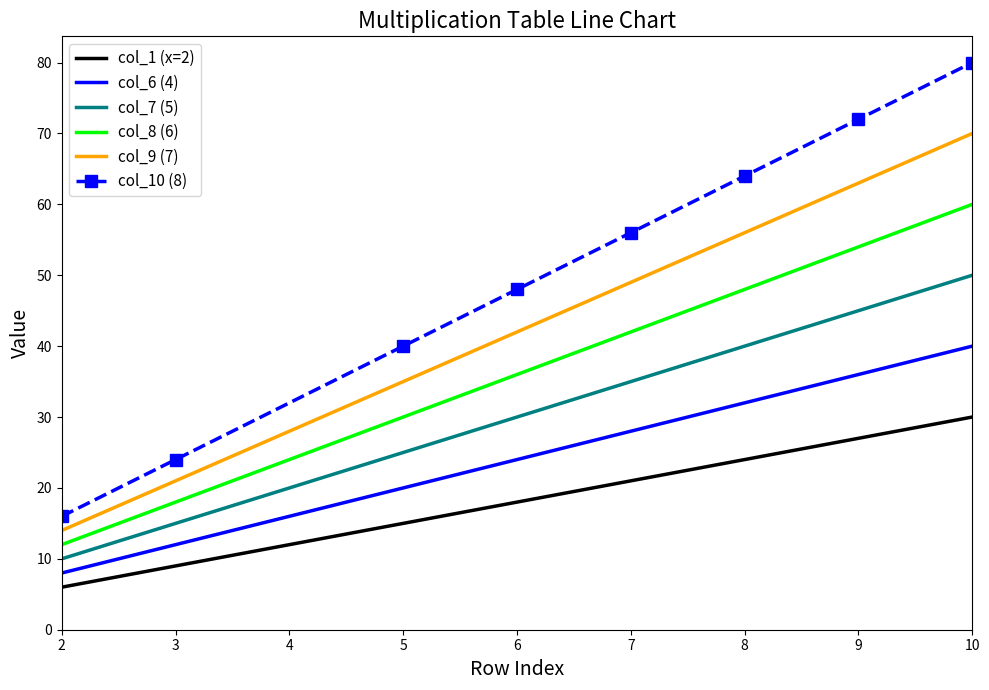

True or false: col_1 (x=2) and col_7 (5) intersect in this chart.

False